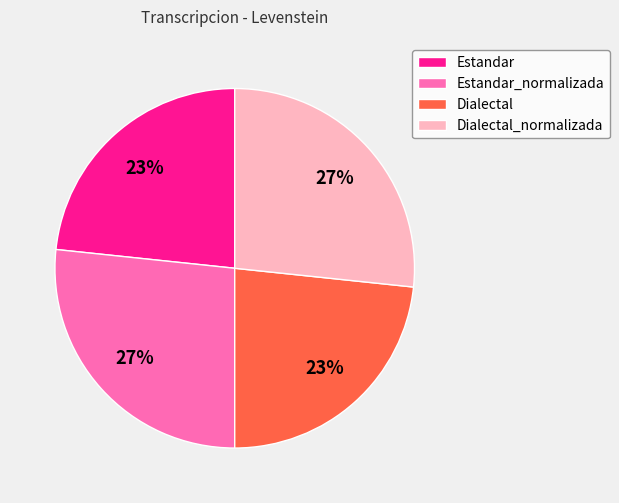

To the nearest percent, what is the average slice percentage?

25%